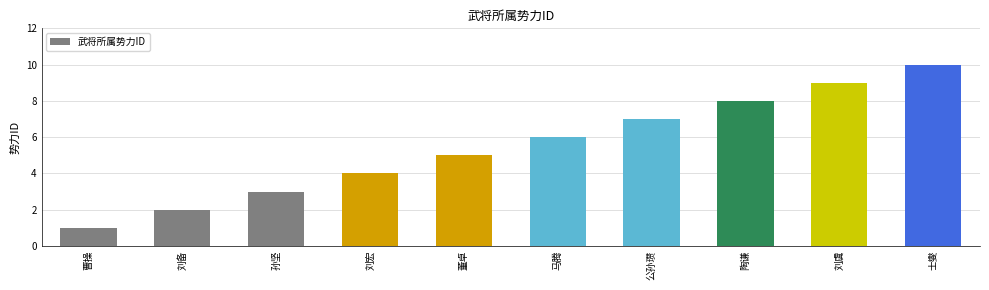

Rank the categories by value from lowest to highest.

曹操, 刘备, 孙坚, 刘宏, 董卓, 马腾, 公孙瓒, 陶谦, 刘虞, 士燮